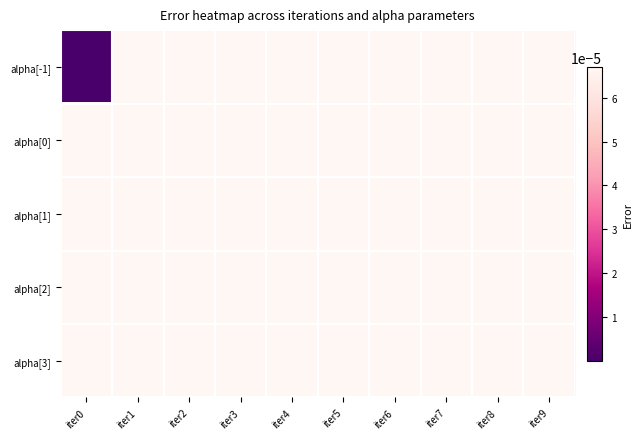

Which label corresponds to the largest value in the chart?

iter1